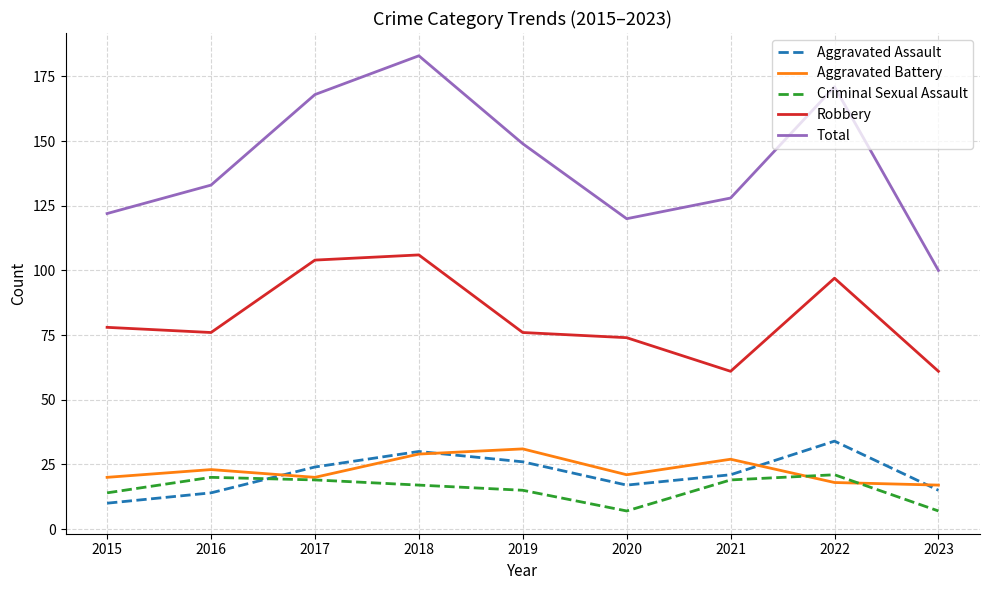

Which category has the highest value across all series?

2018